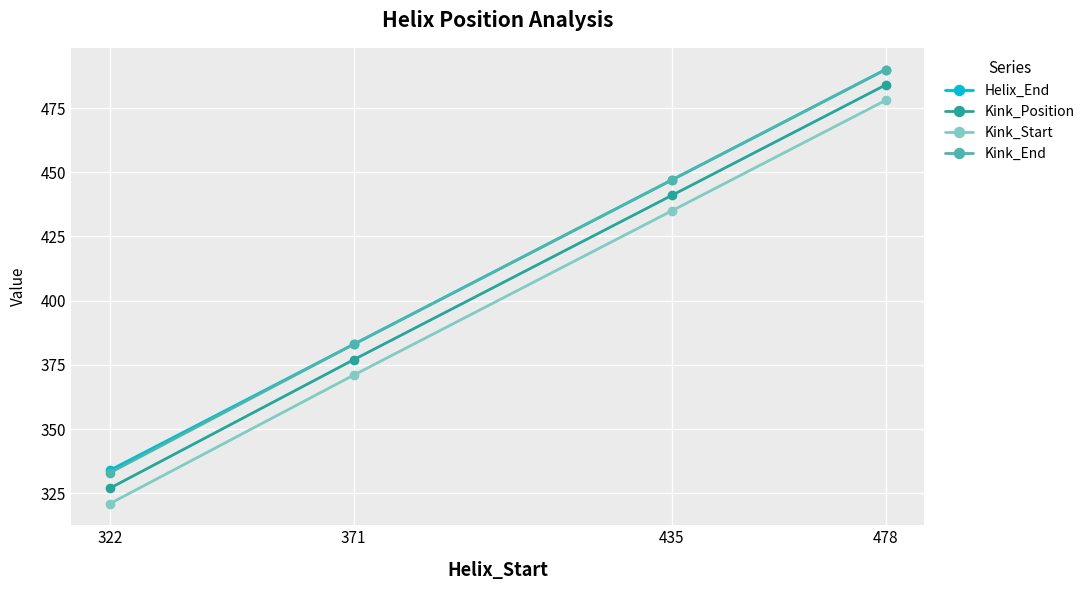

True or false: Kink_Position and Kink_Start intersect in this chart.

False